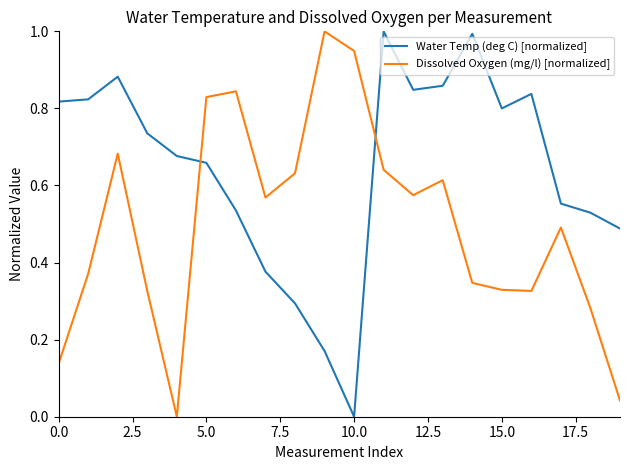

Rank the series by their average value, from highest to lowest.

Water Temp (deg C) [normalized], Dissolved Oxygen (mg/l) [normalized]